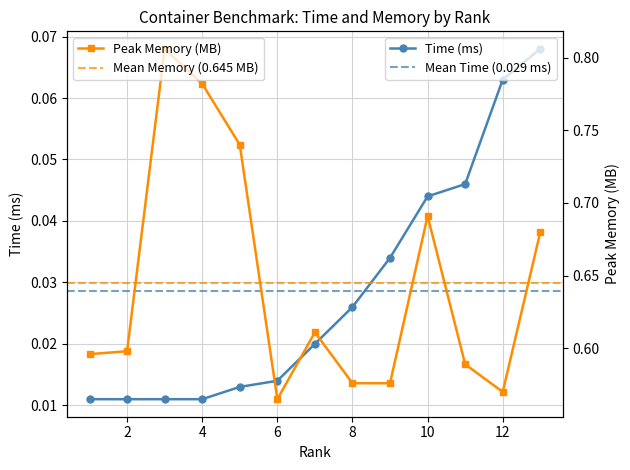

True or false: Peak Memory (MB) has more than 2 points higher than both neighbors.

True